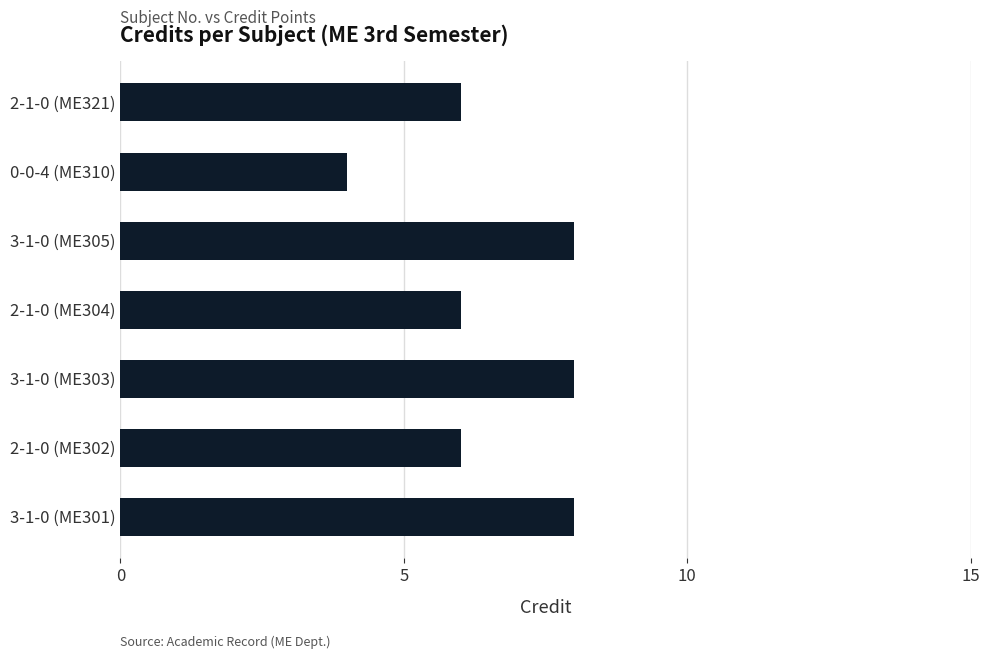

Reading bottom to top, list all the values displayed in this chart.

8	6	8	6	8	4	6